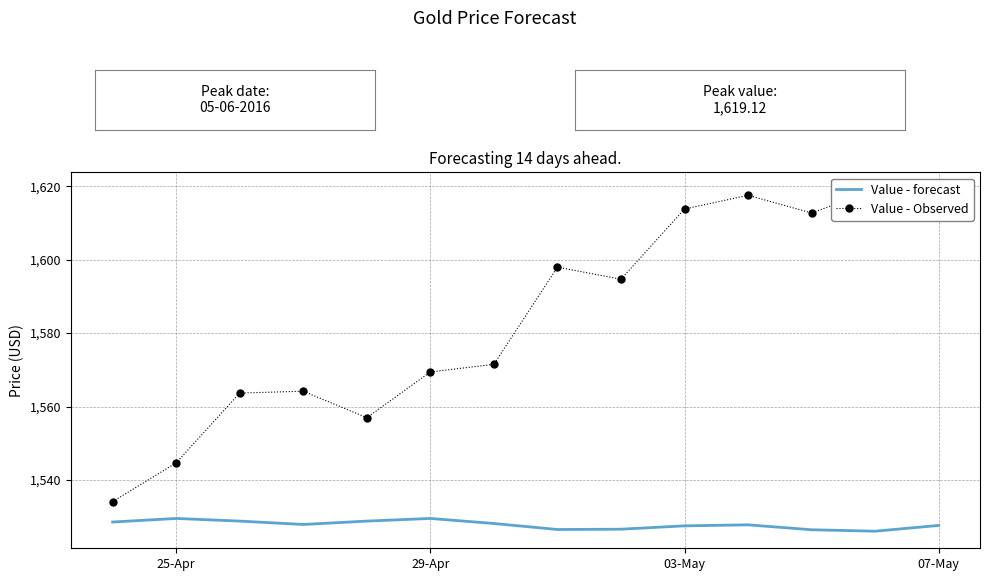

How many values in the Value - Observed series are below 1594?

7